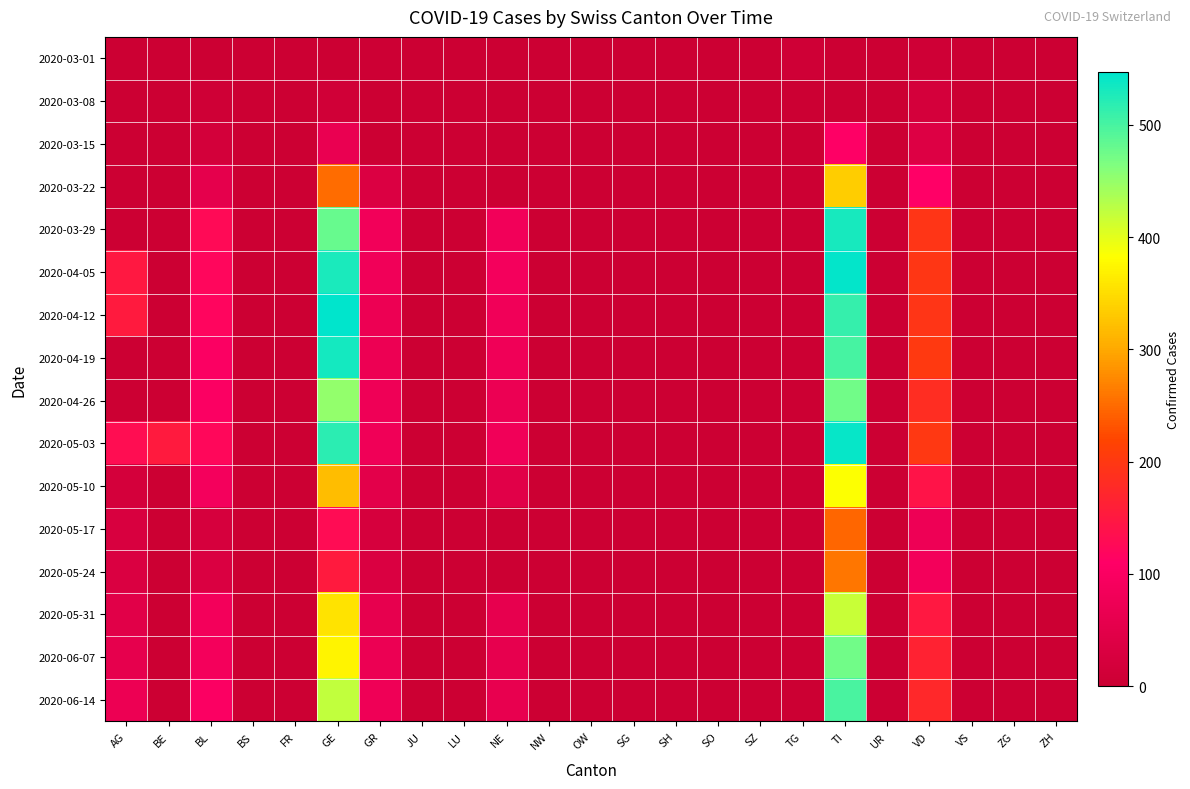

How many categories are shown in the chart?

23